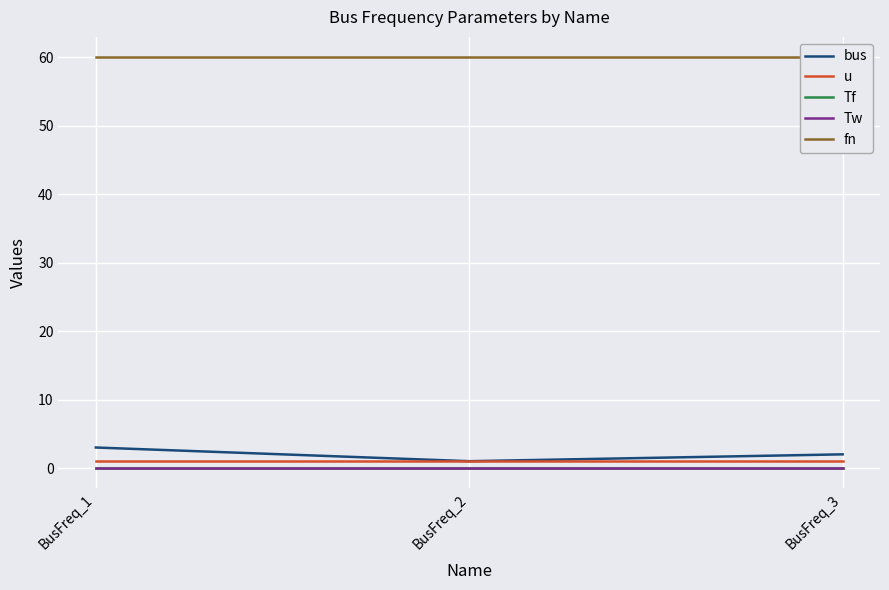

Reading right to left, extract all data points from this chart.

bus: 2.0	1.0	3.0
u: 1.0	1.0	1.0
Tf: 0.0	0.0	0.0
Tw: 0.0	0.0	0.0
fn: 60.0	60.0	60.0